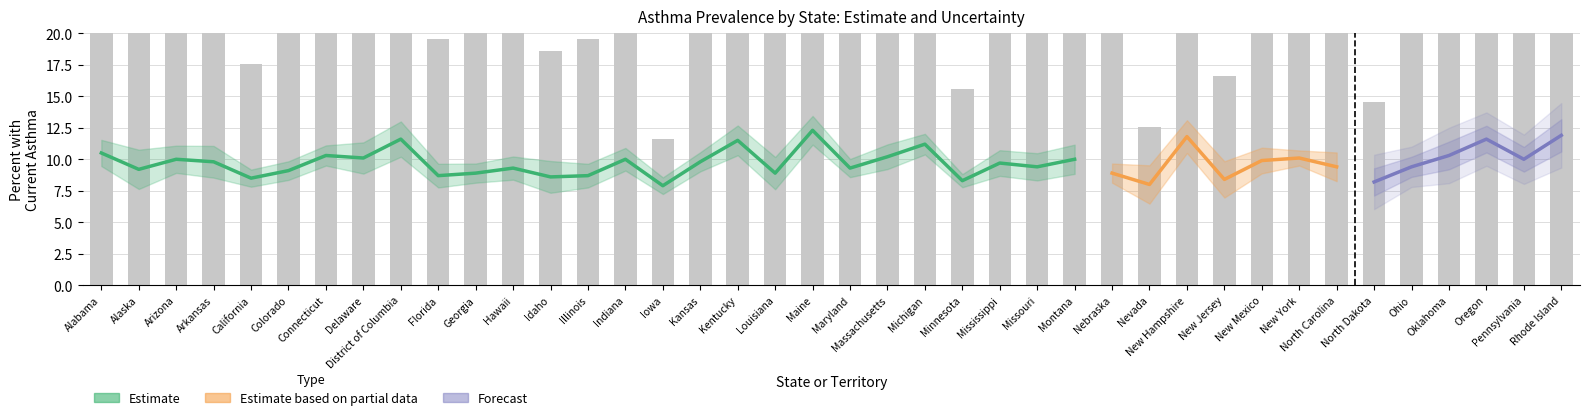

Rank the categories by value from highest to lowest.

Maine, Rhode Island, New Hampshire, District of Columbia, Oregon, Kentucky, Michigan, Alabama, Connecticut, Oklahoma, Massachusetts, Delaware, New York, Arizona, Indiana, Montana, Pennsylvania, New Mexico, Arkansas, Kansas, Mississippi, Missouri, North Carolina, Ohio, Hawaii, Maryland, Alaska, Colorado, Georgia, Louisiana, Nebraska, Florida, Illinois, Idaho, California, New Jersey, Minnesota, North Dakota, Nevada, Iowa